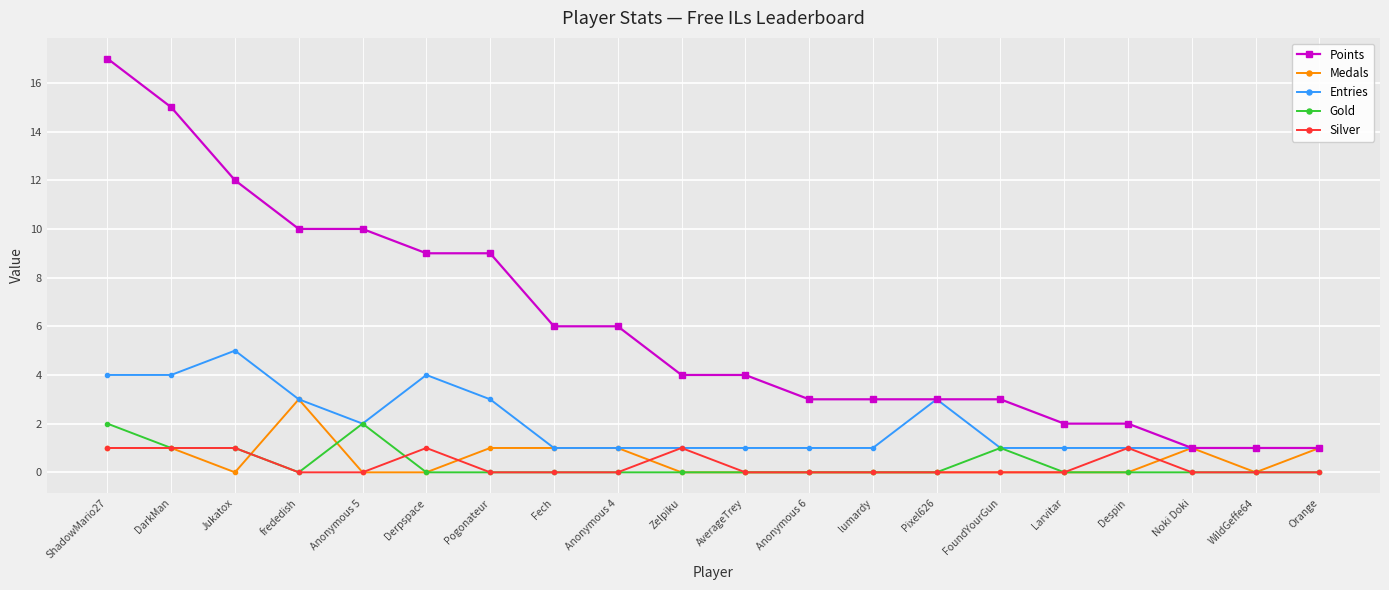

What is the total value across all series at ShadowMario27?

25